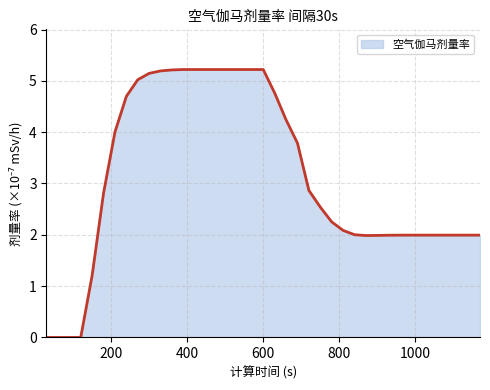

What is the maximum value shown in the chart?

5.2